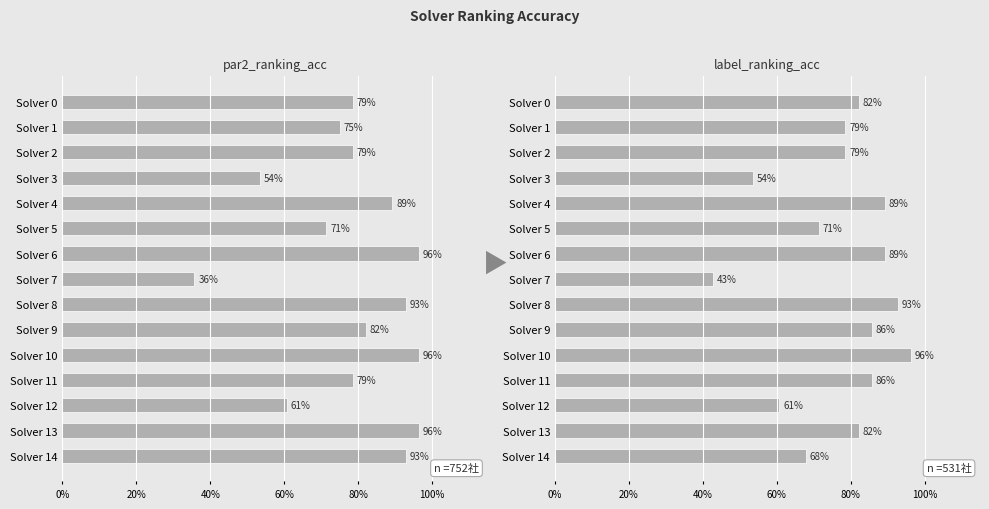

What is the average value of the label_ranking_acc series?

0.8